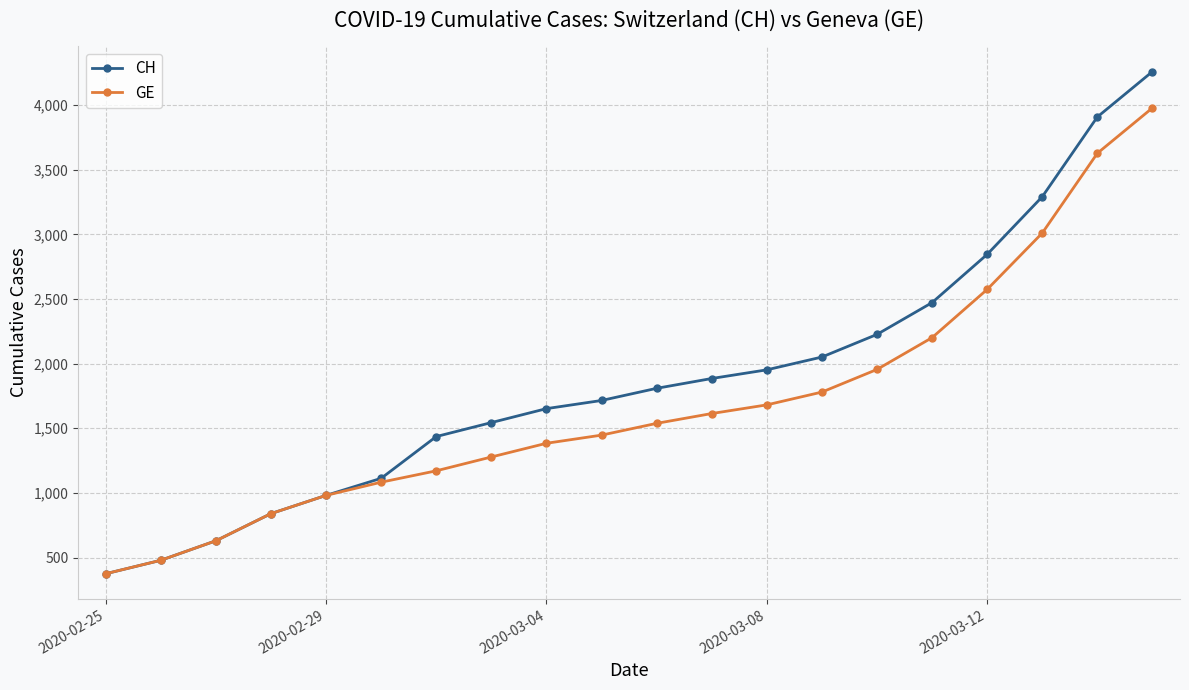

Which series has the largest total across all categories?

CH